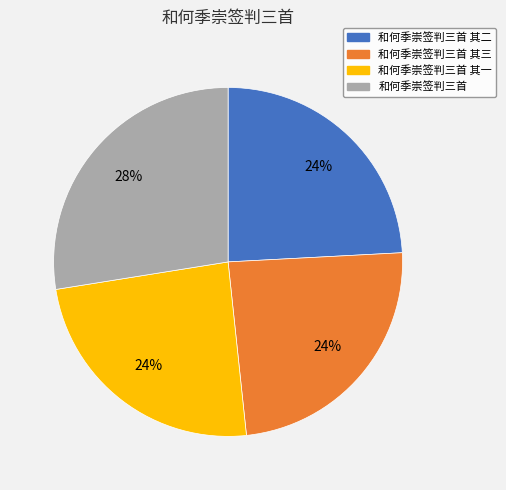

Combined, do 和何季崇签判三首 其一 and 和何季崇签判三首 account for over 50%?

Yes